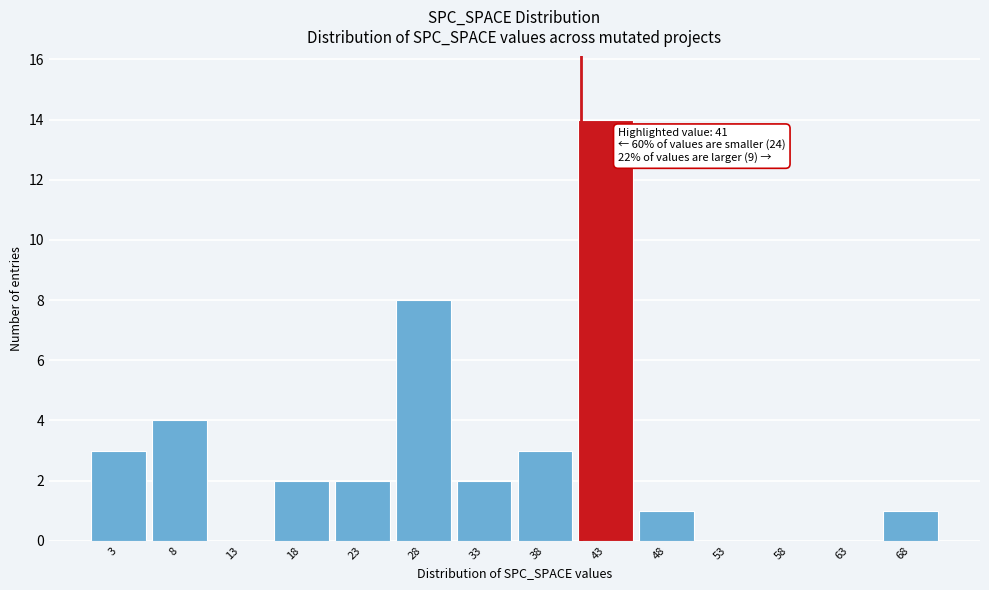

Over which range of the x-axis is the bar tallest?

40.5 to 45.5